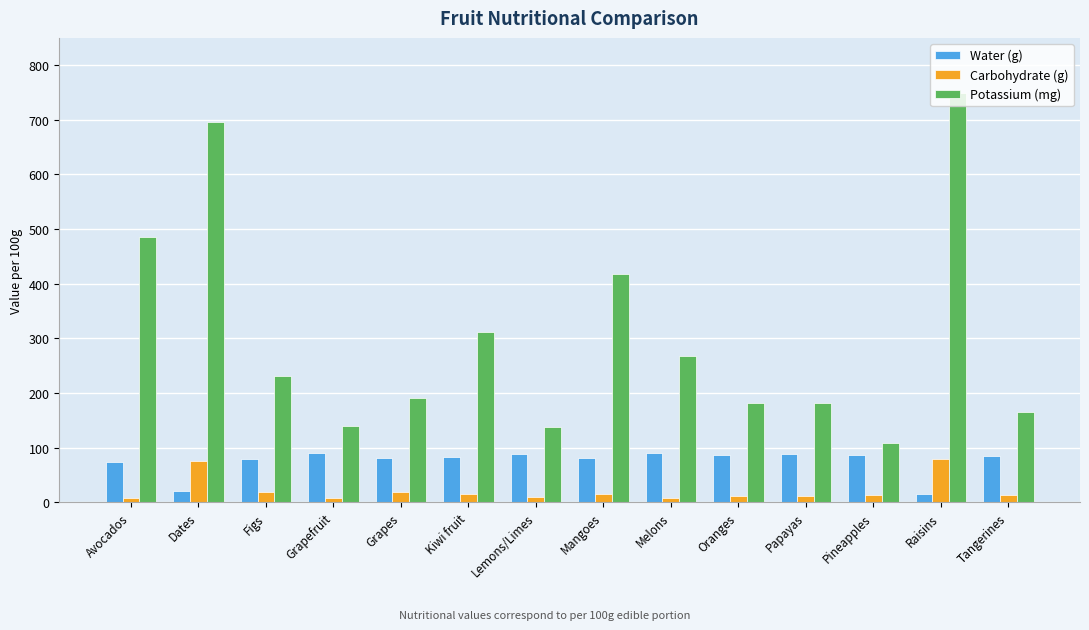

Is the value of Potassium (mg) at Mangoes greater than the value of Carbohydrate (g) at Figs?

Yes